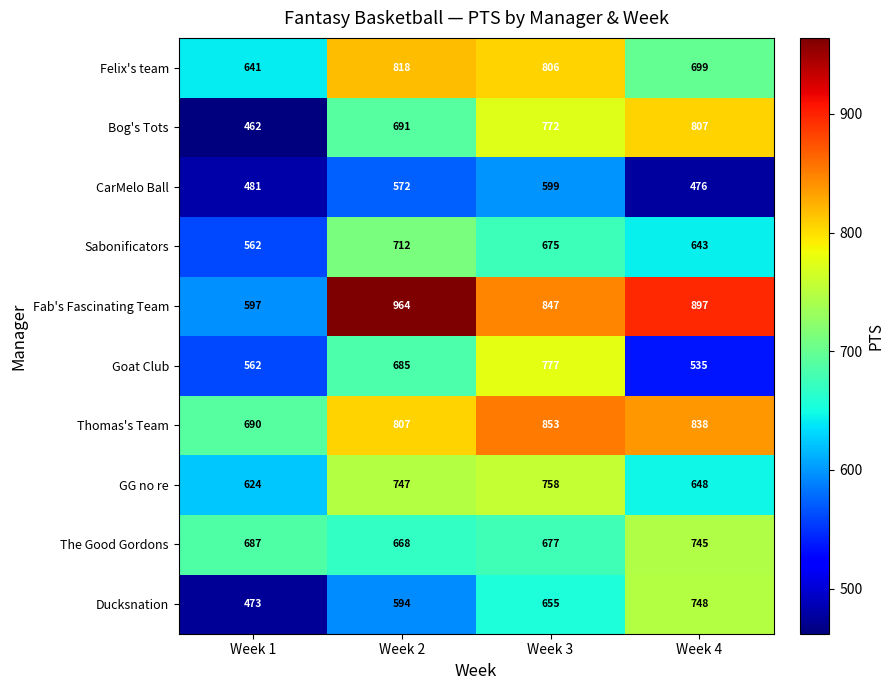

At Week 4, list the series in order from largest to smallest.

Fab's Fascinating Team, Thomas's Team, Bog's Tots, Ducksnation, The Good Gordons, Felix's team, GG no re, Sabonificators, Goat Club, CarMelo Ball